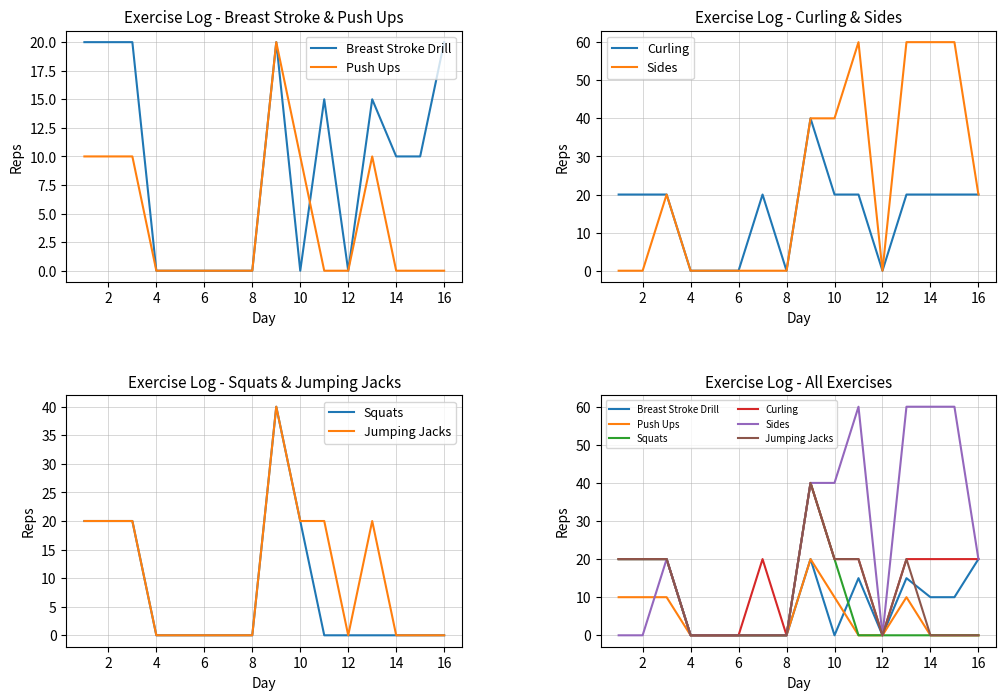

True or false: Sides has a value of 60 at 14.

True